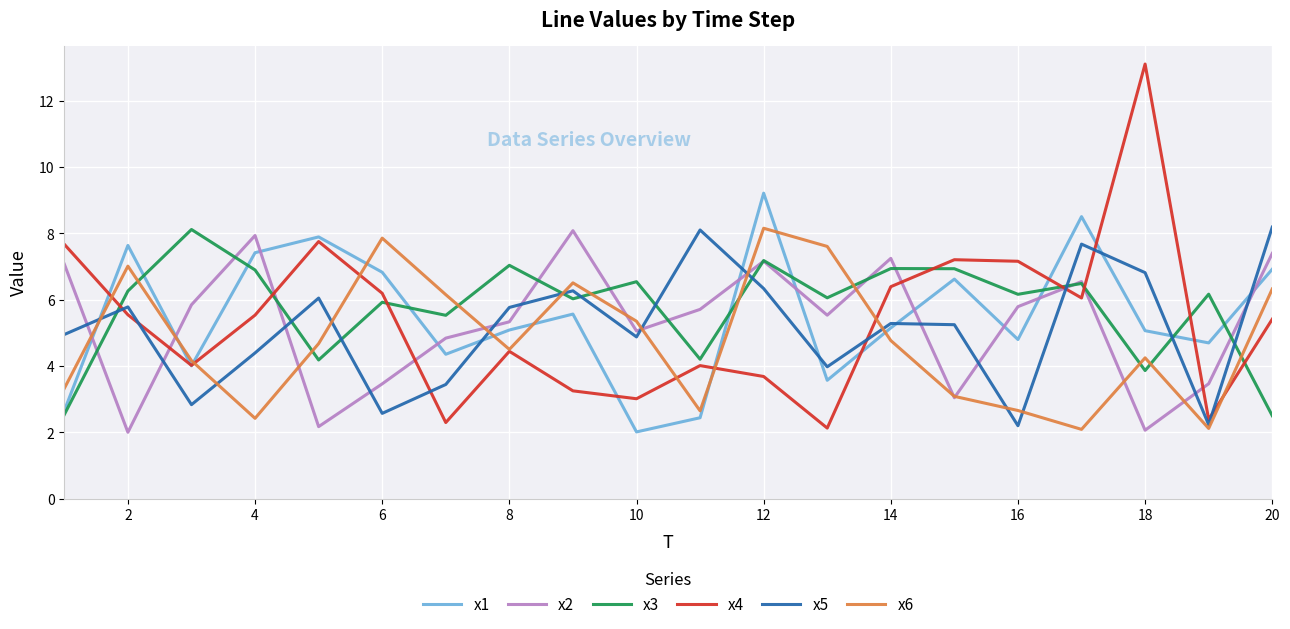

True or false: x5 and x2 intersect in this chart.

True